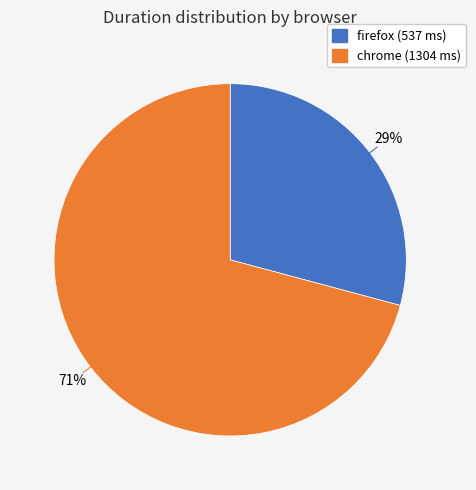

Is it true that chrome (1304 ms) is 85% of the pie?

False